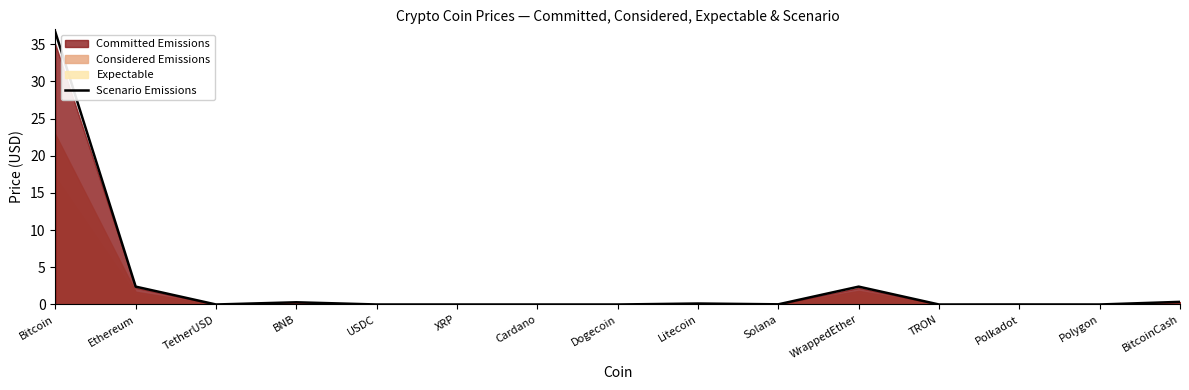

What is the difference between the values at TRON and BNB?

0.3